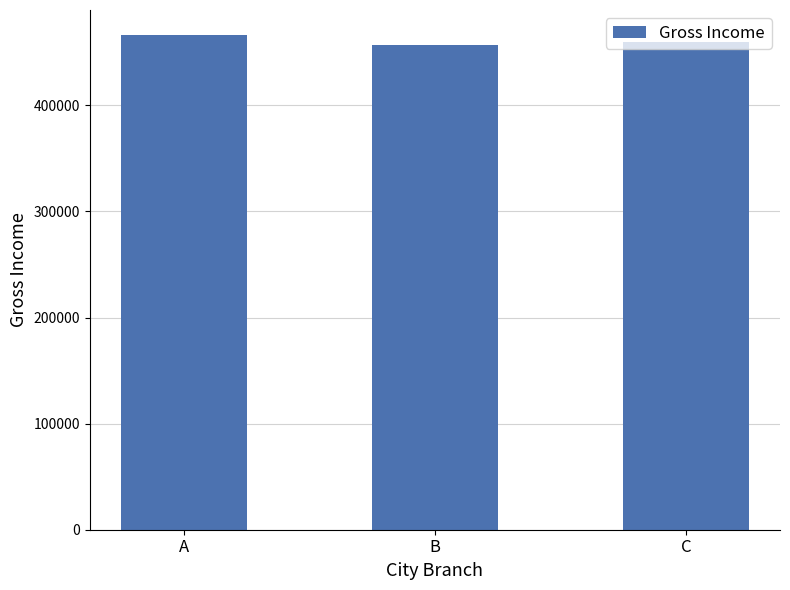

What is the ratio of the value at C to the value at A?

1.0